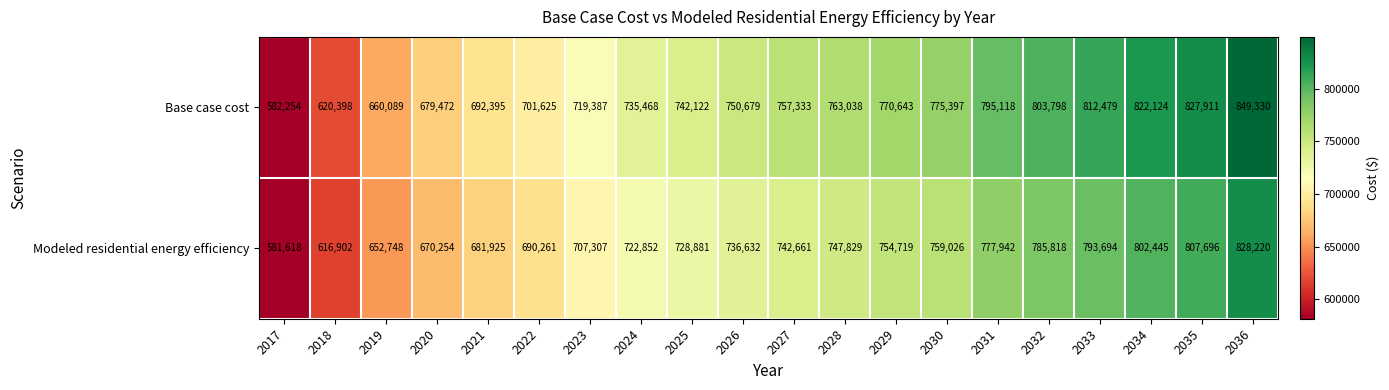

What is the minimum value shown in the chart?

581618